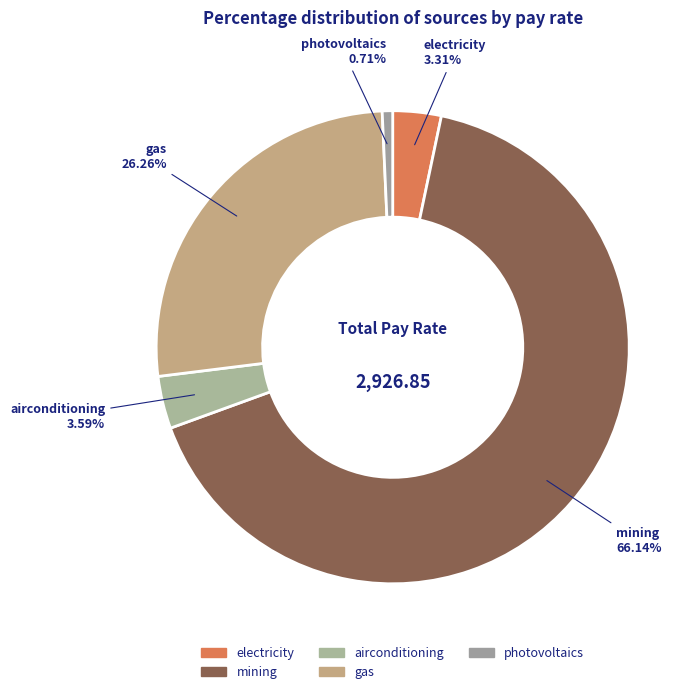

What is the majority slice?

mining